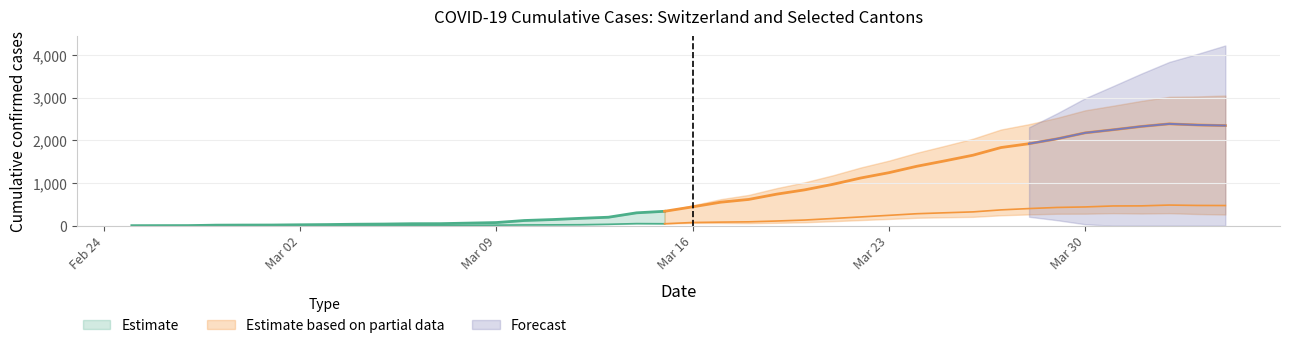

True or false: CH has a value of 48 at 2020-03-03.

False